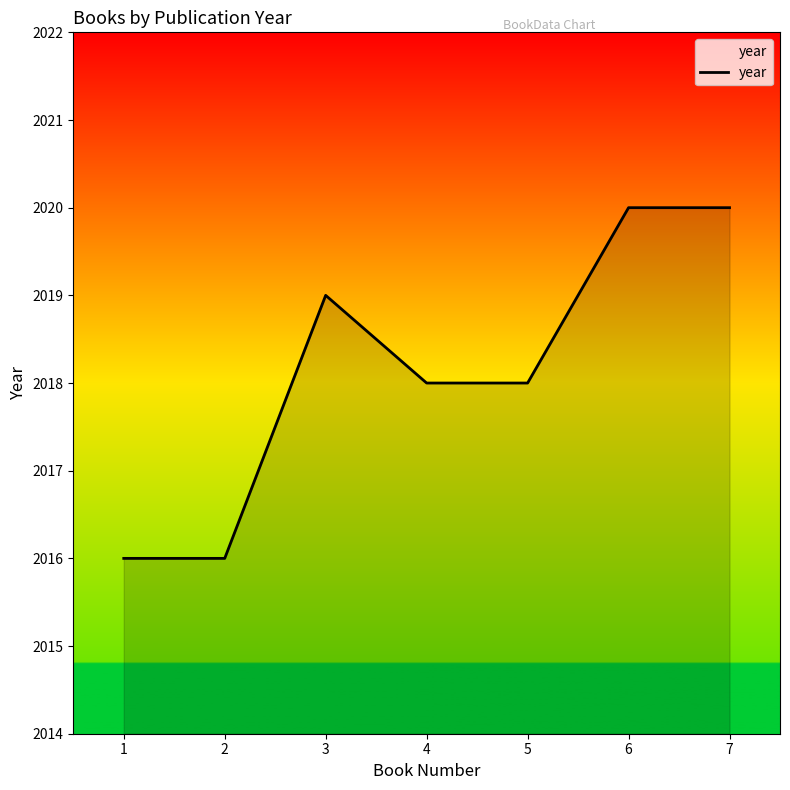

True or false: there are more than 0 points higher than both neighbors.

True